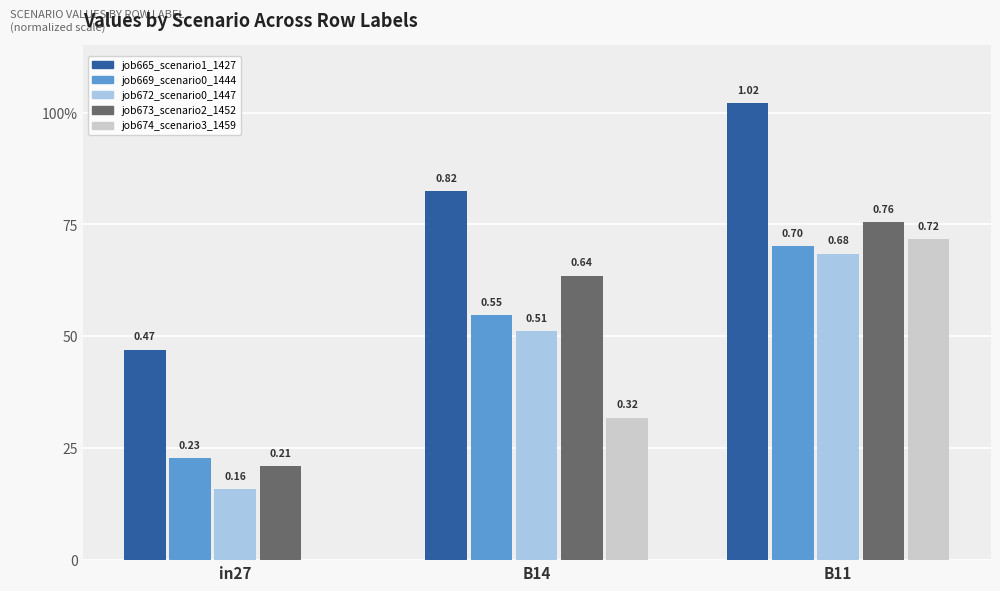

Where is job673_scenario2_1452 nearest to the value 0?

in27